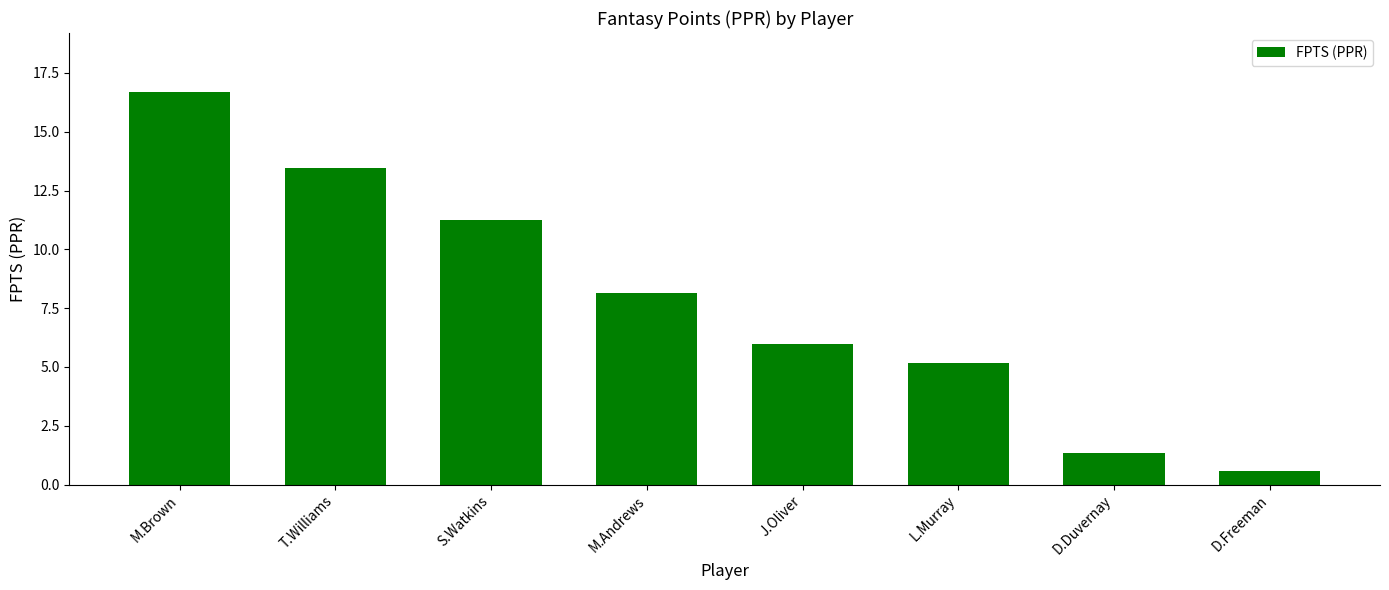

Rank the categories by value from highest to lowest.

M.Brown, T.Williams, S.Watkins, M.Andrews, J.Oliver, L.Murray, D.Duvernay, D.Freeman